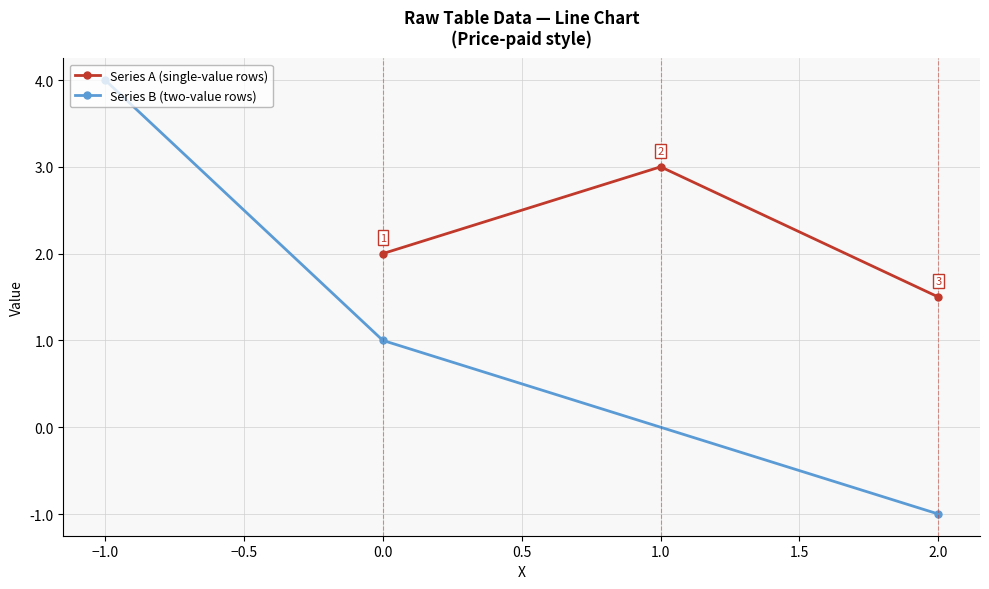

The value of Series A (single-value rows) at 1.0 is 3.0. True or false?

True